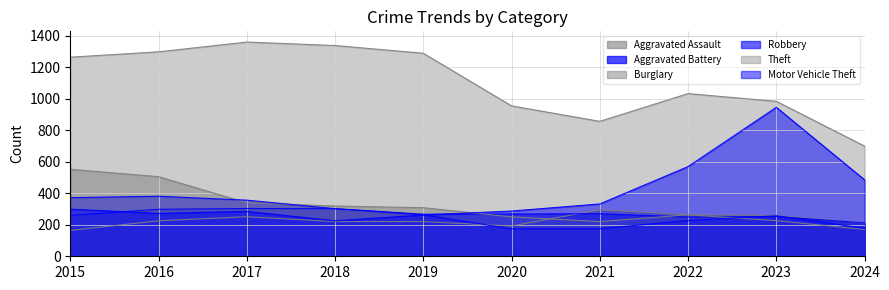

Rank the series by their maximum value, from lowest to highest.

Aggravated Assault, Aggravated Battery, Robbery, Burglary, Motor Vehicle Theft, Theft